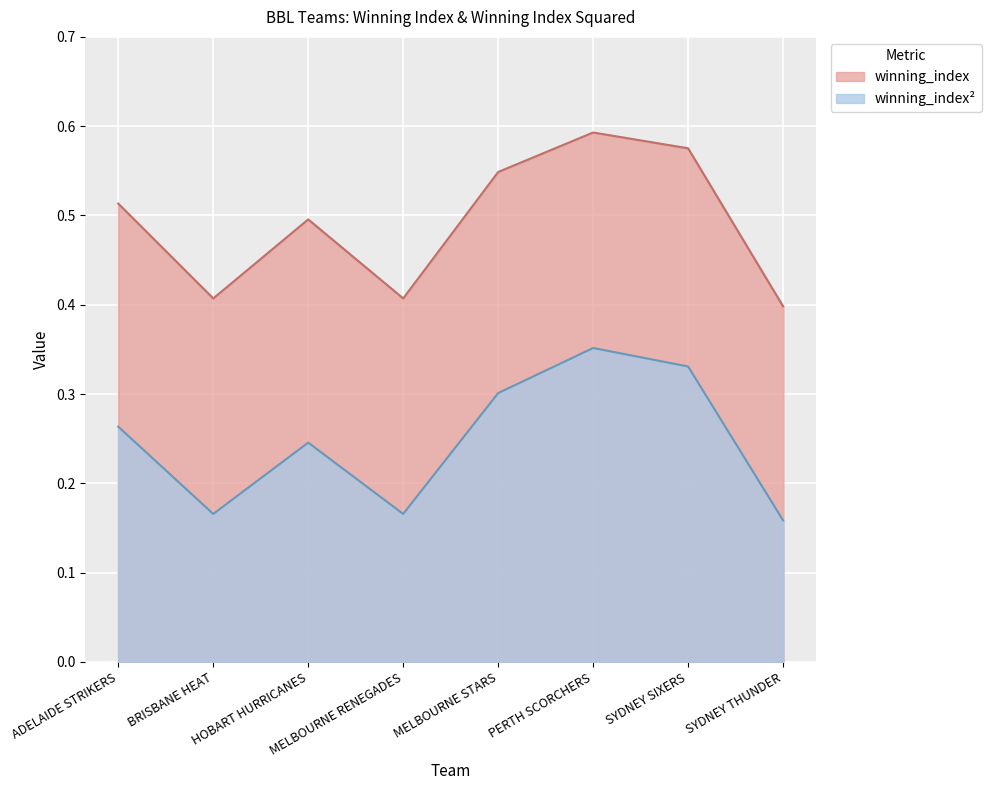

True or false: winning_index_sq and winning_index cross at least once.

False